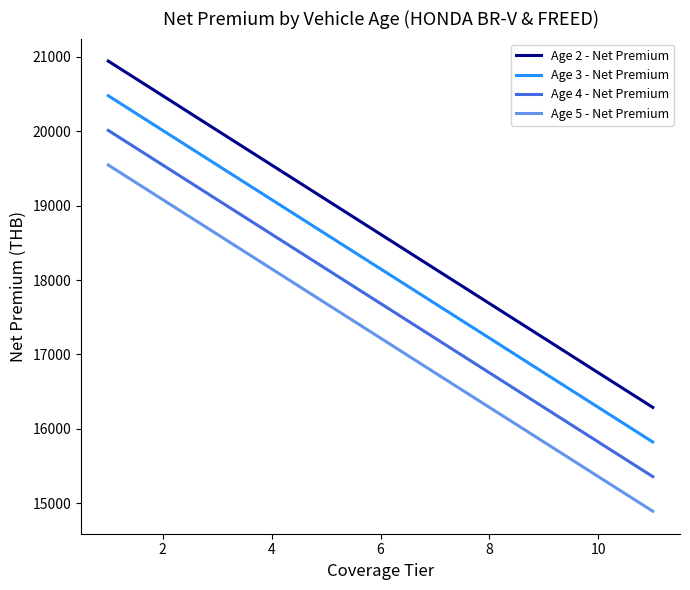

True or false: Age 2 - Net Premium has more than 0 interior local peaks.

False